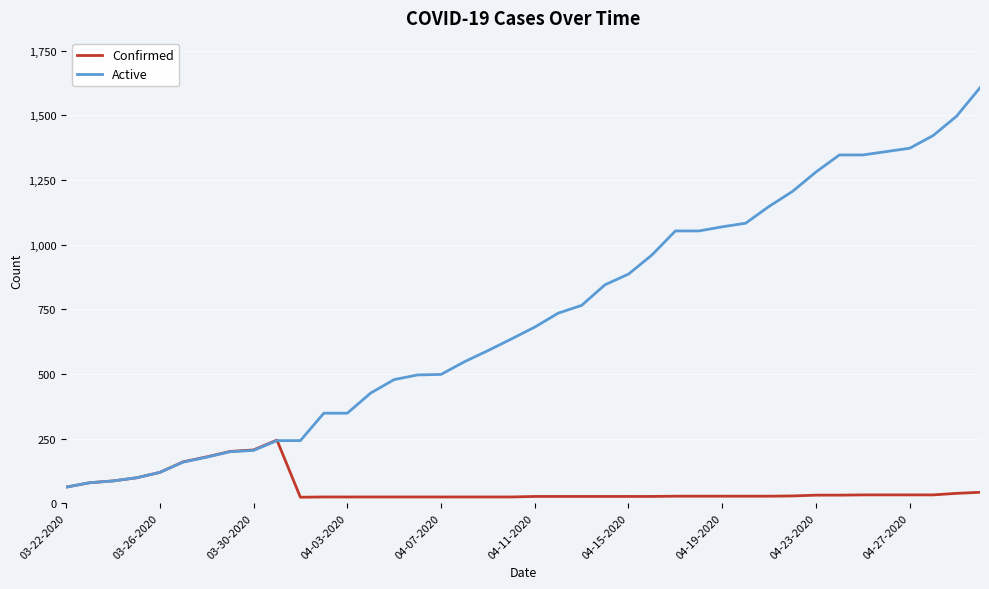

What is the greatest value displayed?

1607